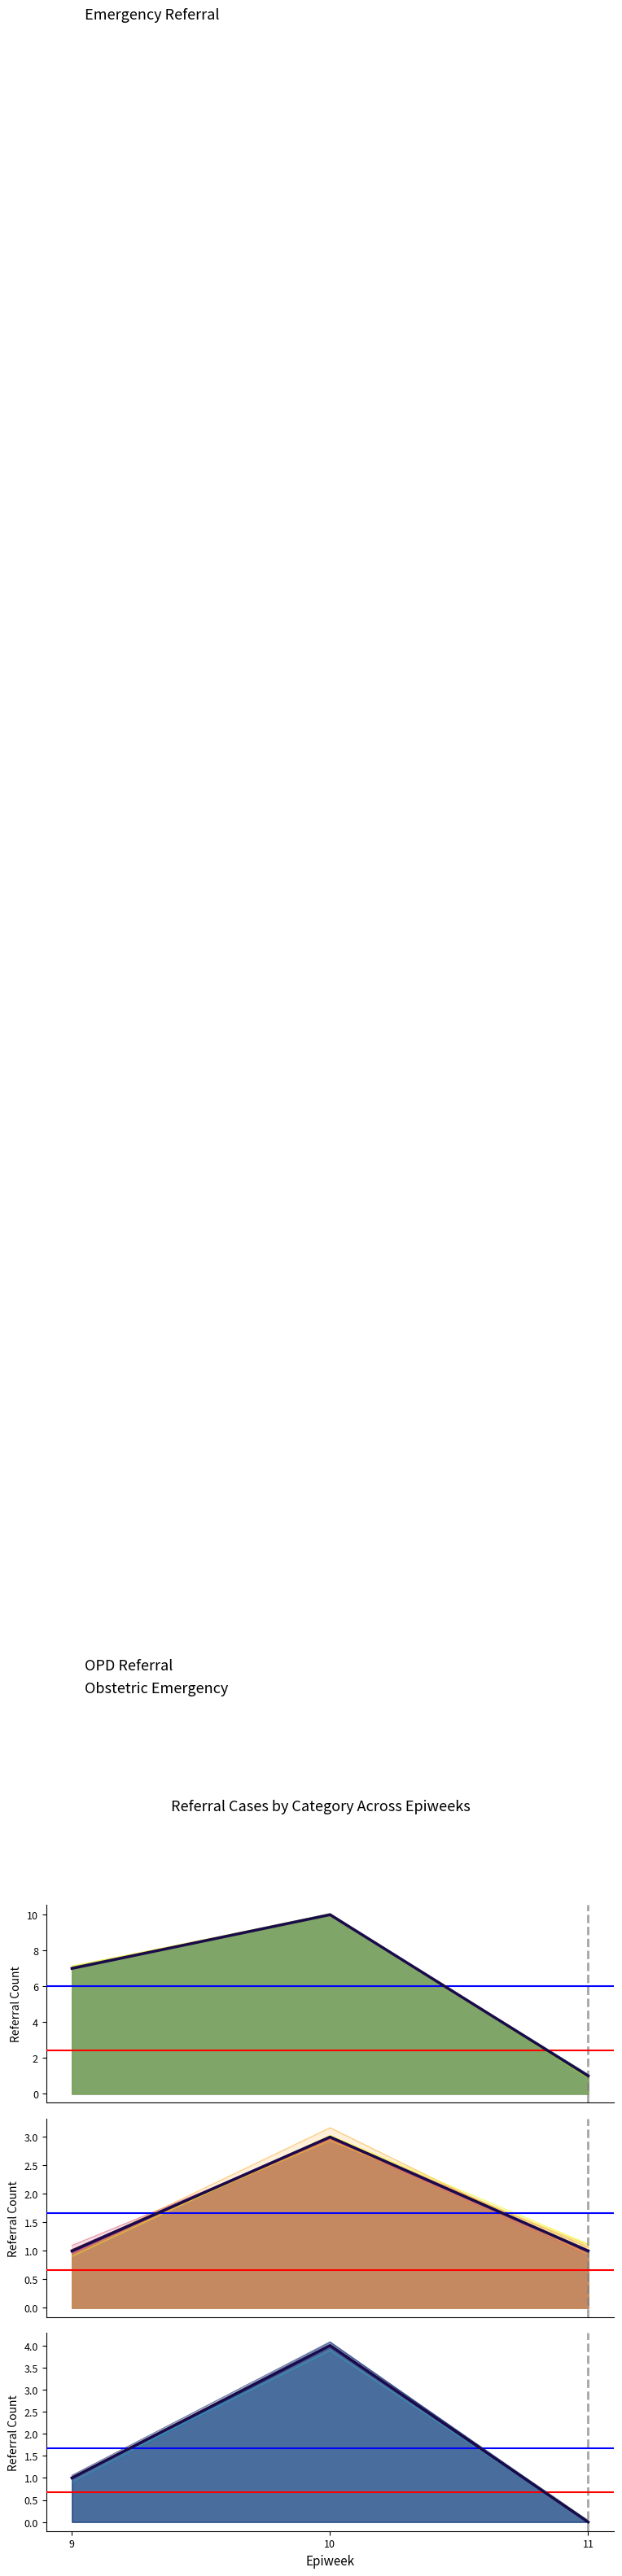

What value does the Emergency Referral series have at 10?

10